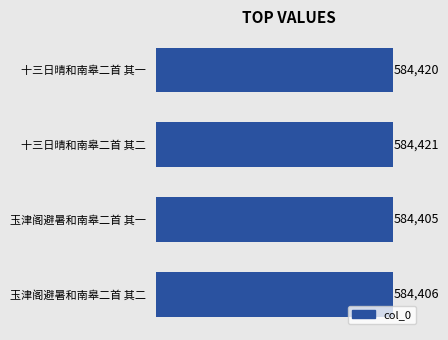

Reading top to bottom, transcribe all the data shown in this chart.

584420	584421	584405	584406